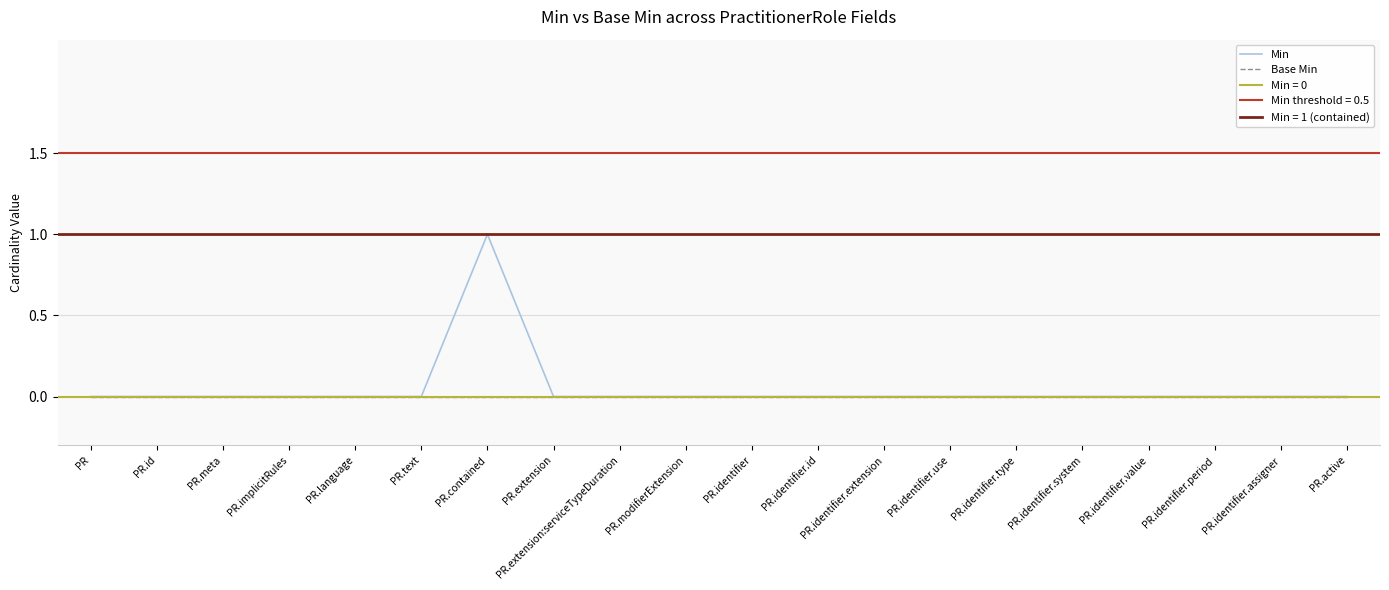

How many data points does each series have?

20